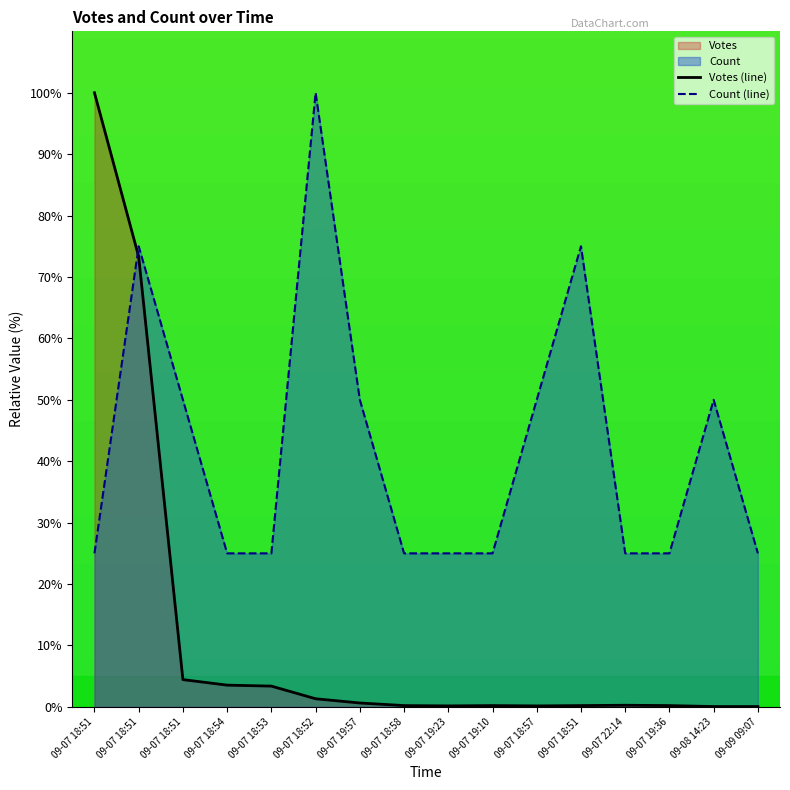

What is the difference between the highest and lowest values at 09-08 14:23?

49.9